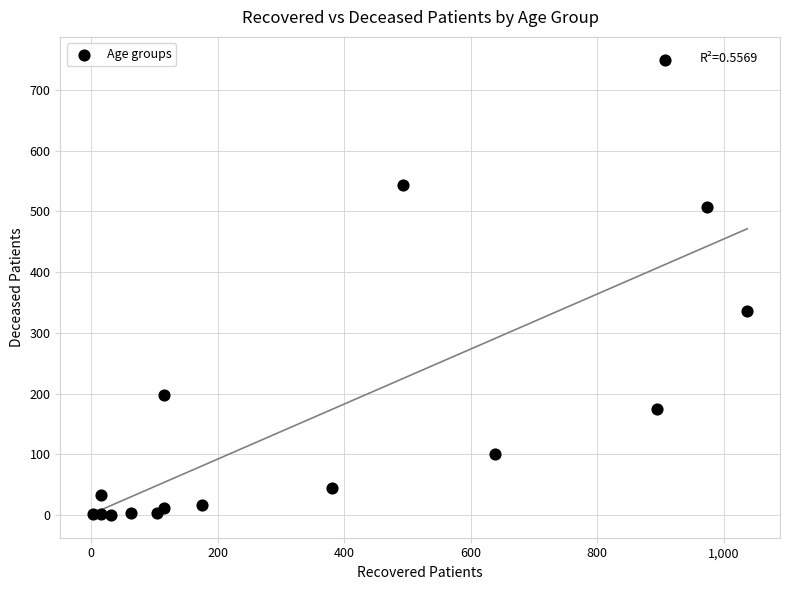

What Y value in the scatter plot is closest to 375?

336